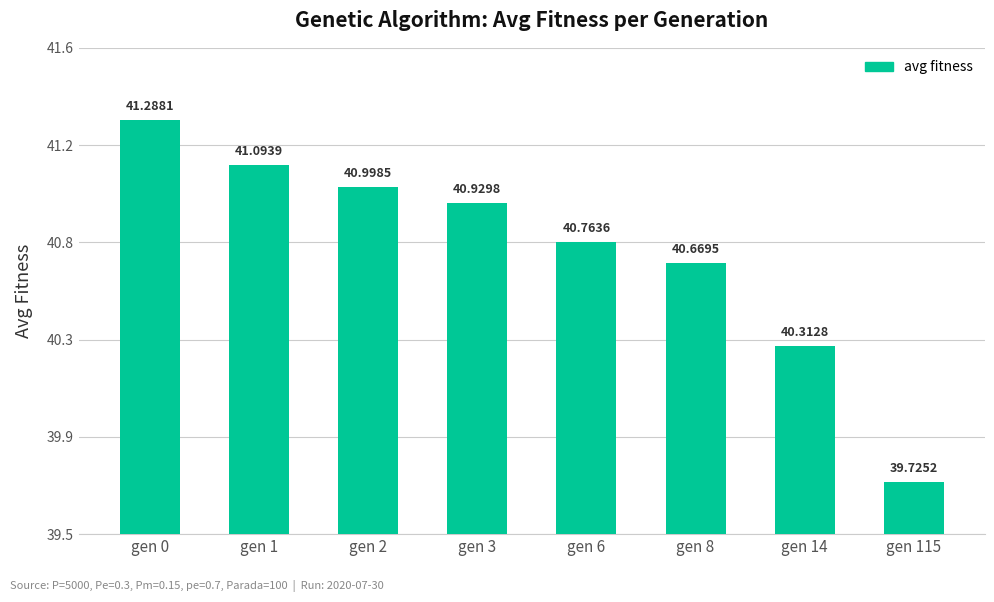

The chart shows a value of 41.0 at gen 2. True or false?

True